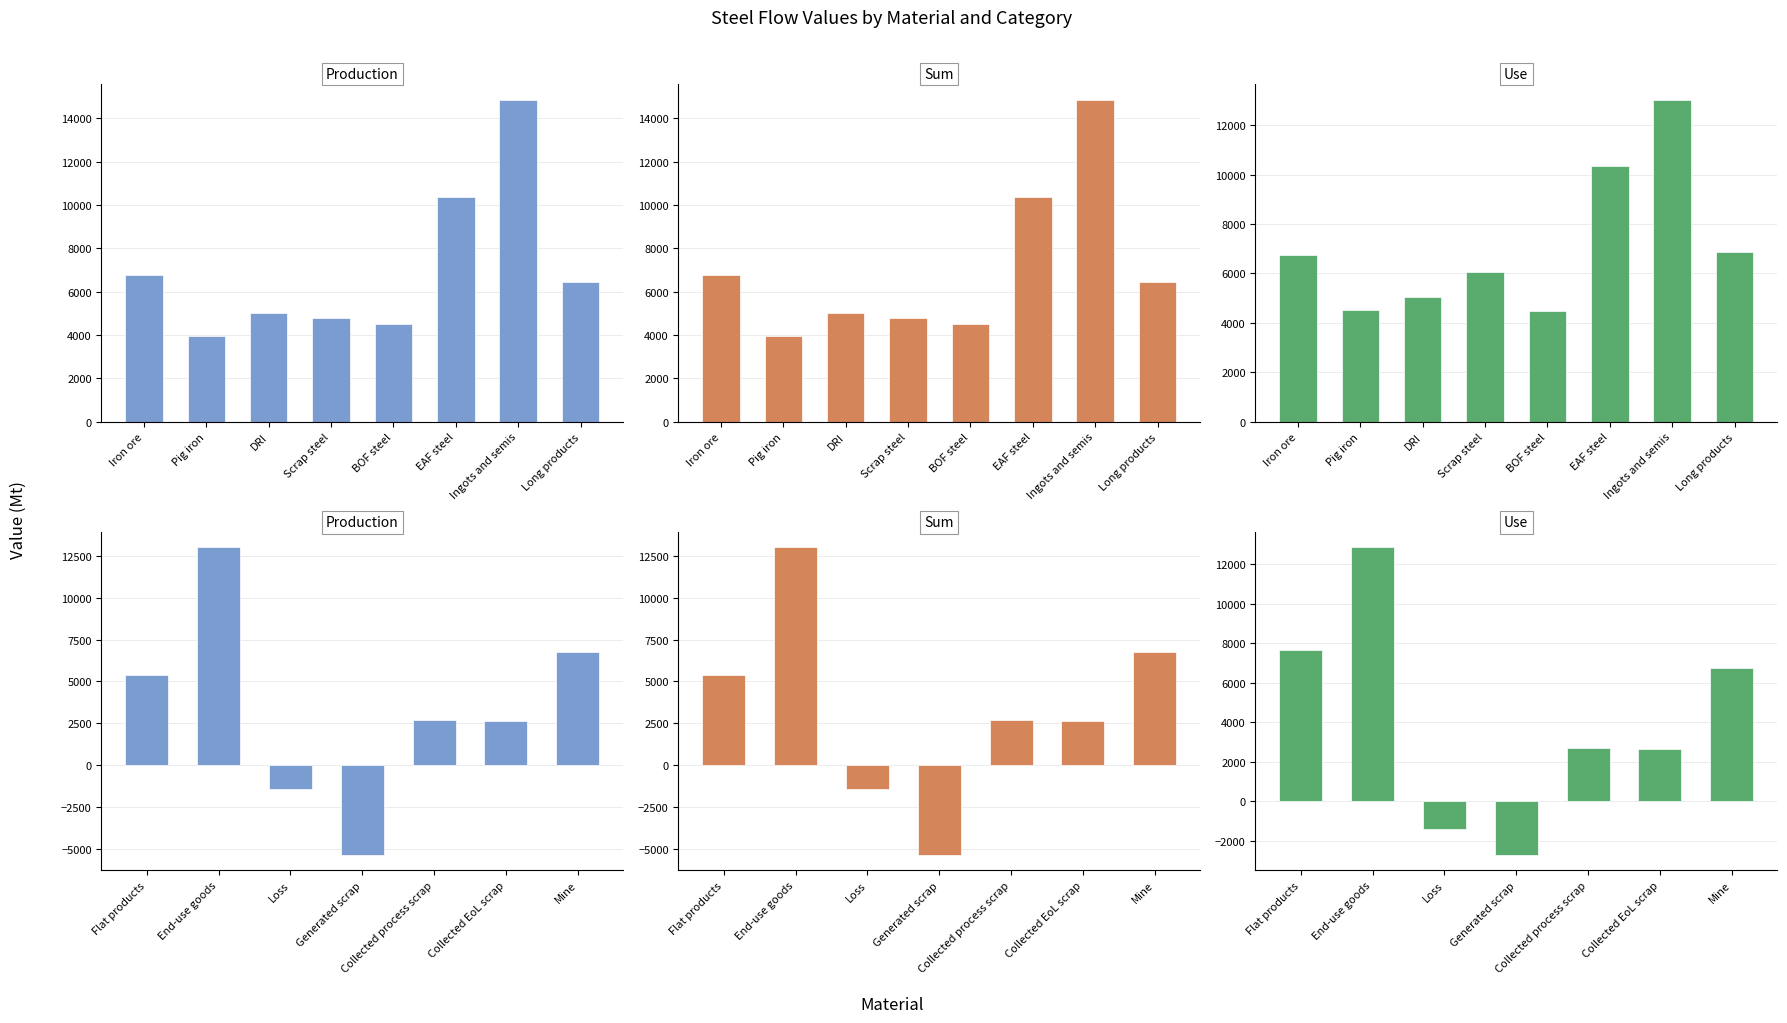

What are all the series names shown in the legend?

Production, Sum, Use